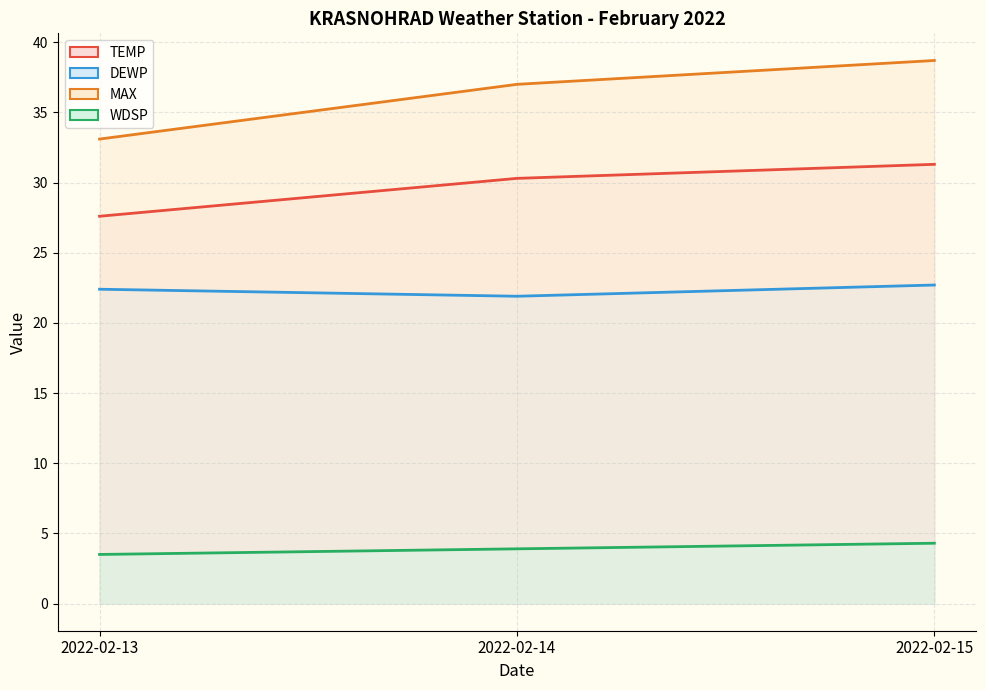

Which category has the lowest value across all series?

2022-02-13